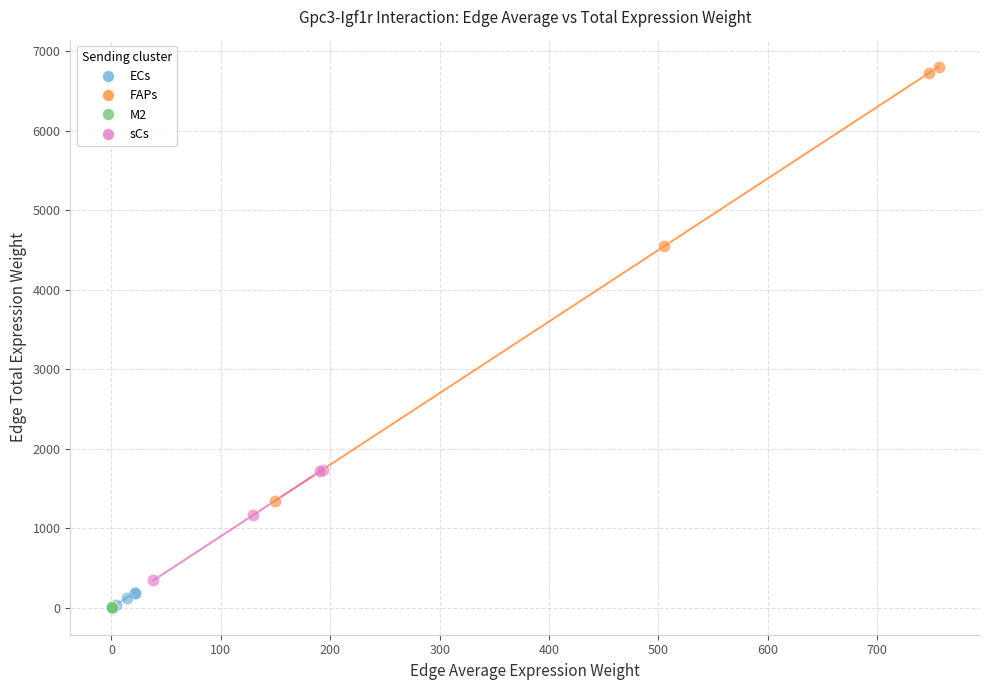

Which series has the widest spread of Y values?

FAPs